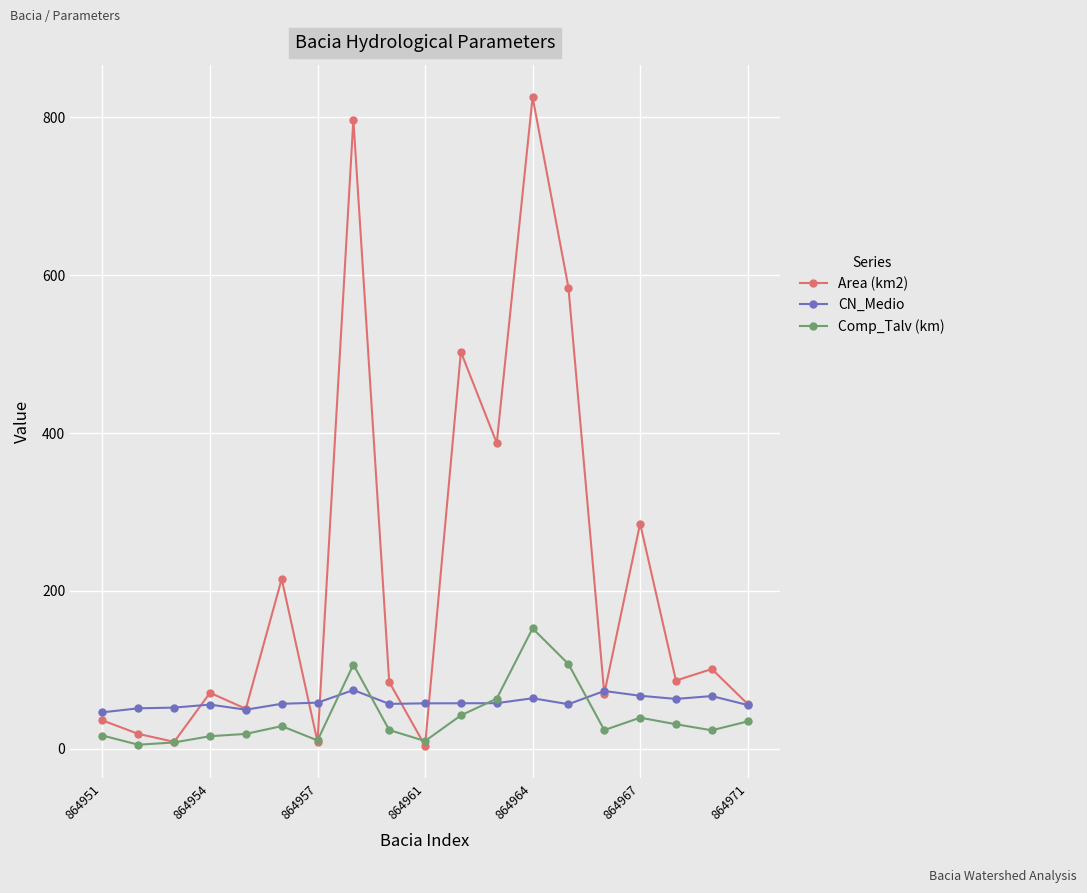

True or false: CN_Medio has more than 2 points higher than both neighbors.

True